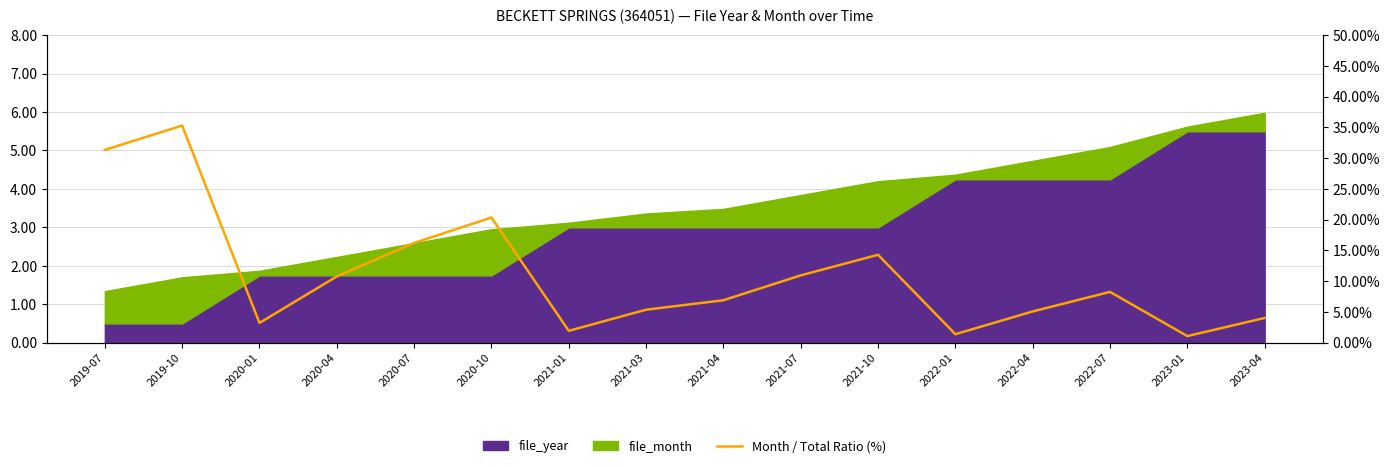

What is the ratio of the value at 2021-07 to the value at 2021-10?

0.8